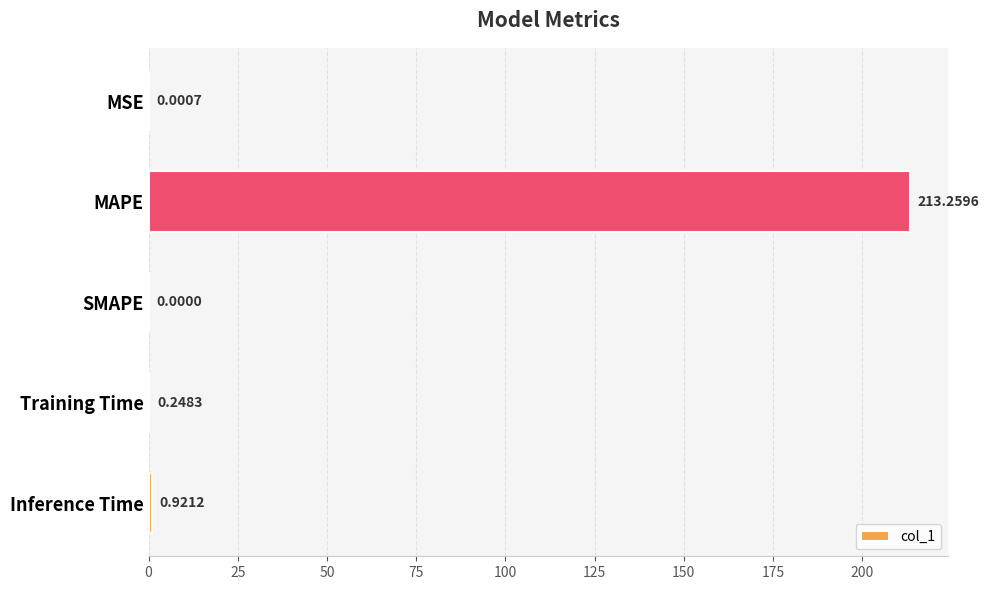

Does the chart contain stacked bars?

No